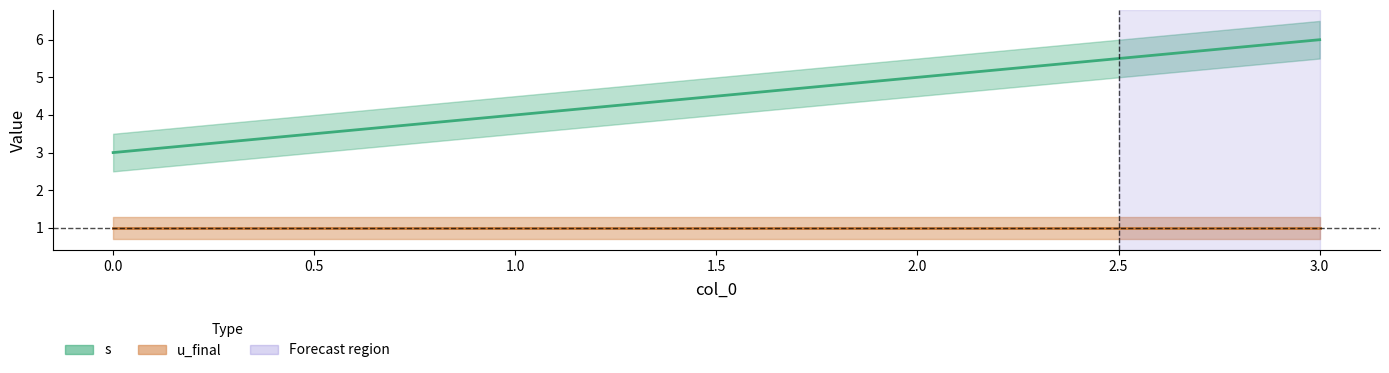

True or false: the data shows 3 at 1.

False